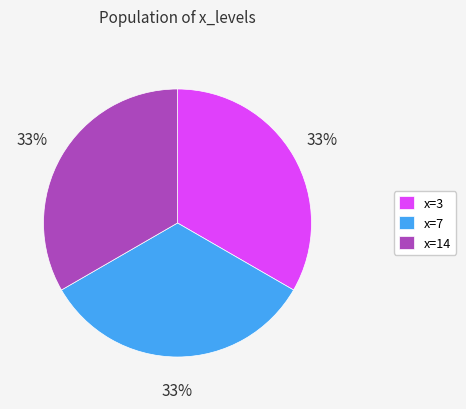

Does x=3 represent more than half of the total?

No